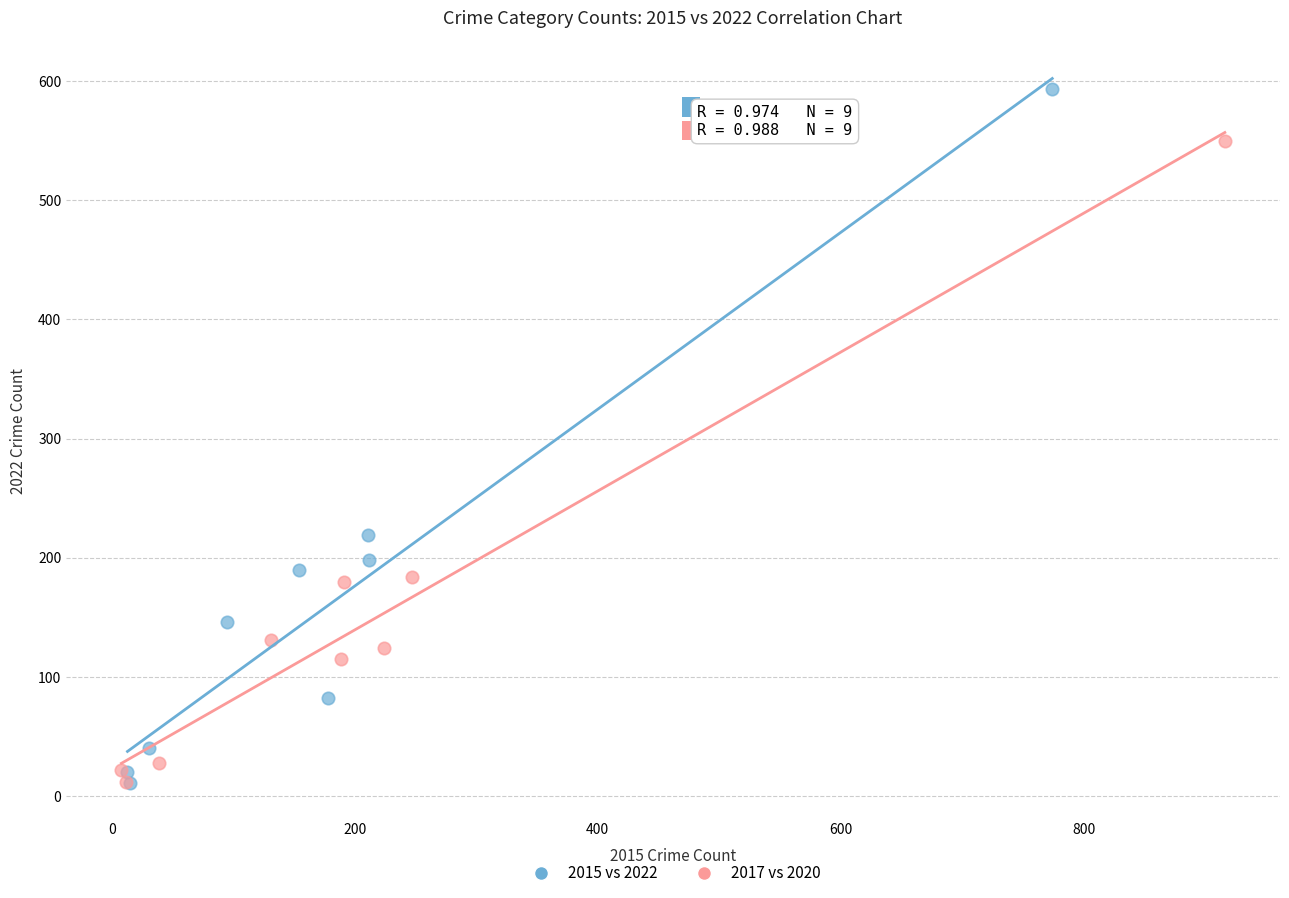

Which series has the largest Y range (max minus min)?

2015 vs 2022